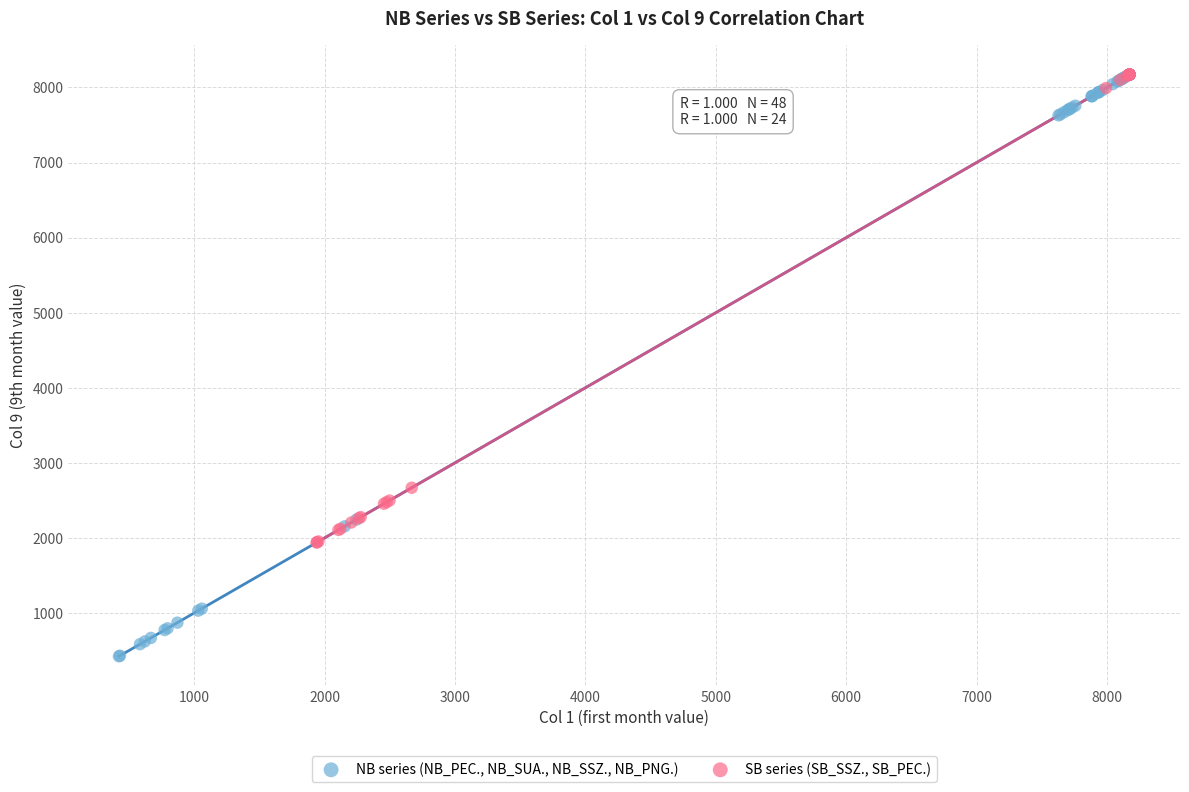

Which series has the largest Y range (max minus min)?

NB series (NB_PEC., NB_SUA., NB_SSZ., NB_PNG.)